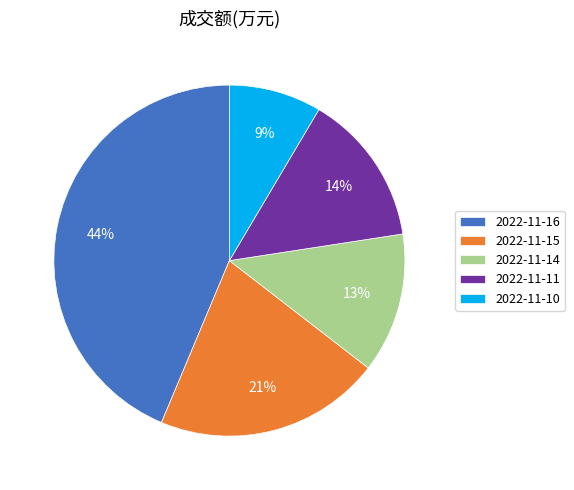

To the nearest percent, what is the combined percentage of 2022-11-11 and 2022-11-15?

35%